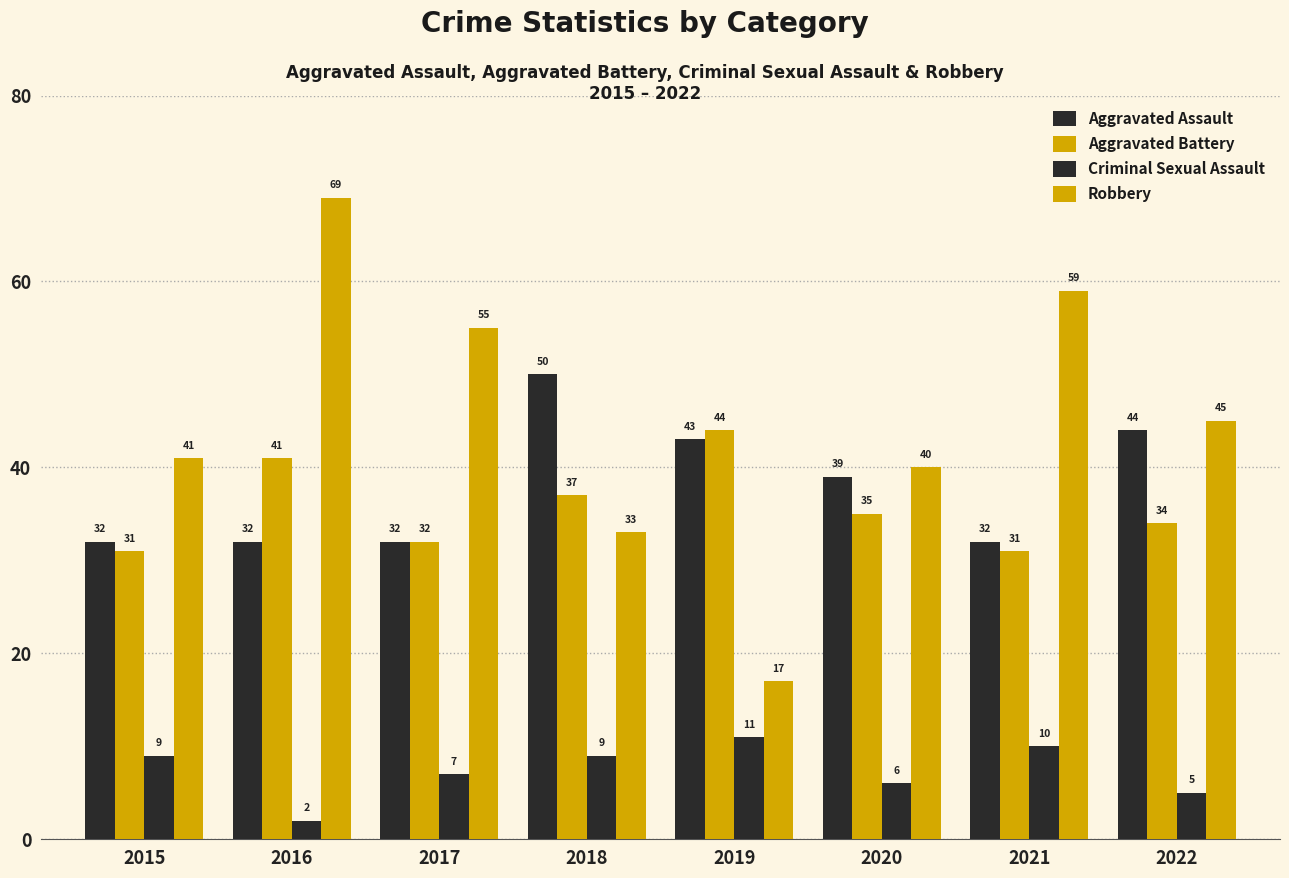

Does the chart contain any negative values?

No